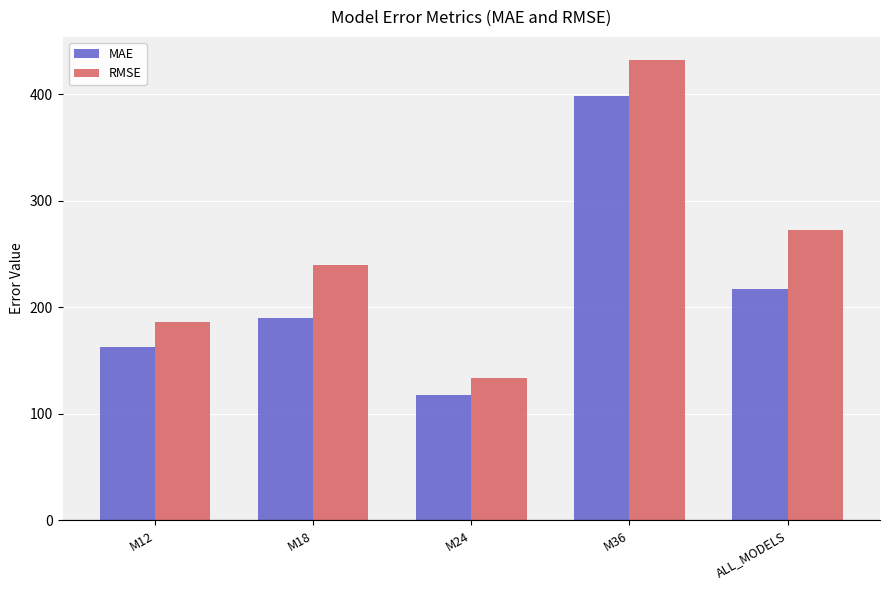

List the labels in order of MAE value, smallest first.

M24, M12, M18, ALL_MODELS, M36